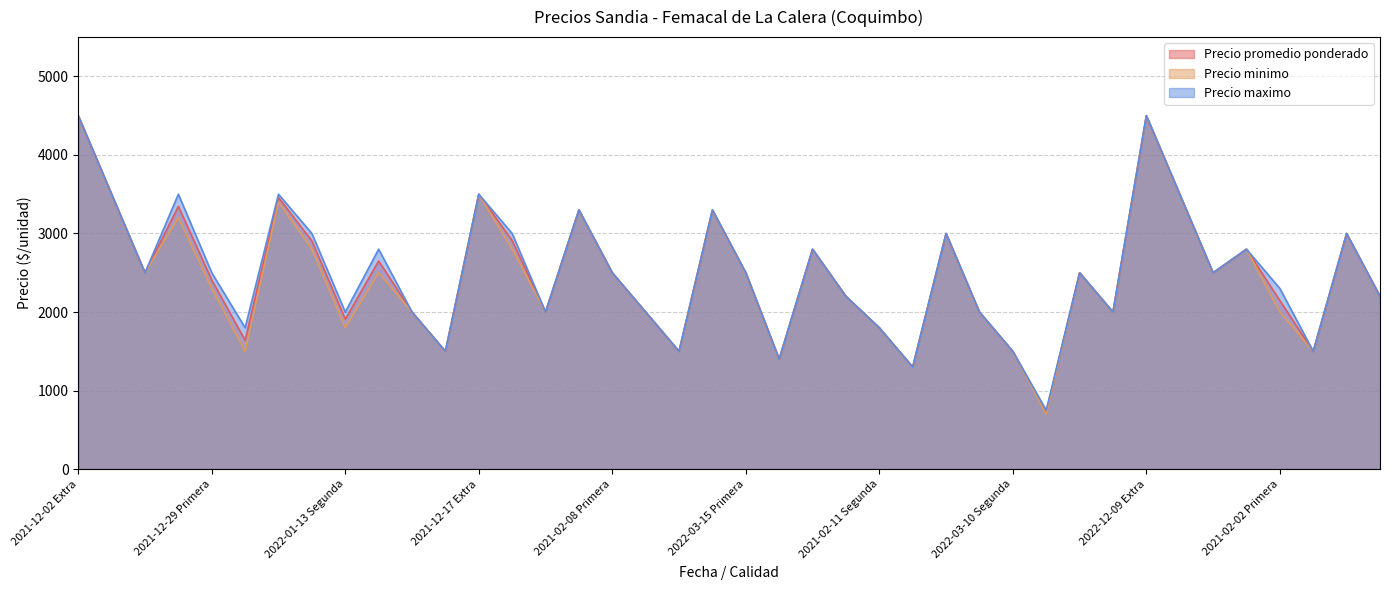

What is the label of the 27th point from the right?

2021-12-17 Primera